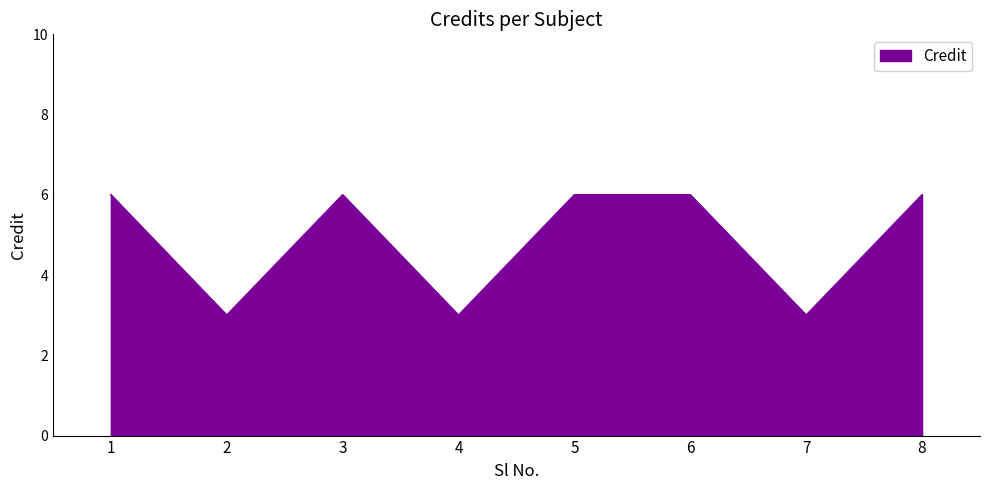

Reading right to left, what are all the values shown in this chart?

6	3	6	6	3	6	3	6